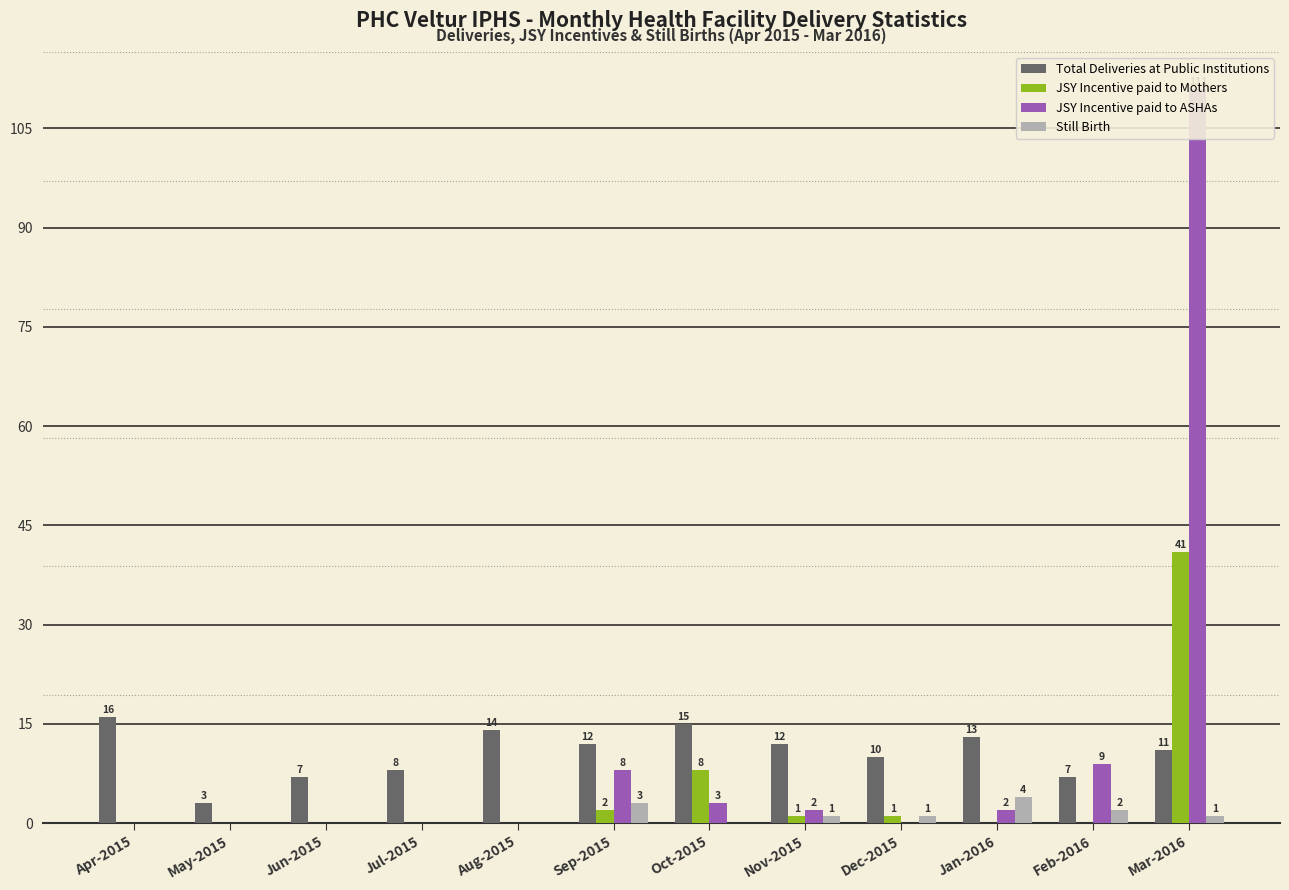

At Dec-2015, list the series in order from largest to smallest.

Total Deliveries at Public Institutions, JSY Incentive paid to Mothers, Still Birth, JSY Incentive paid to ASHAs